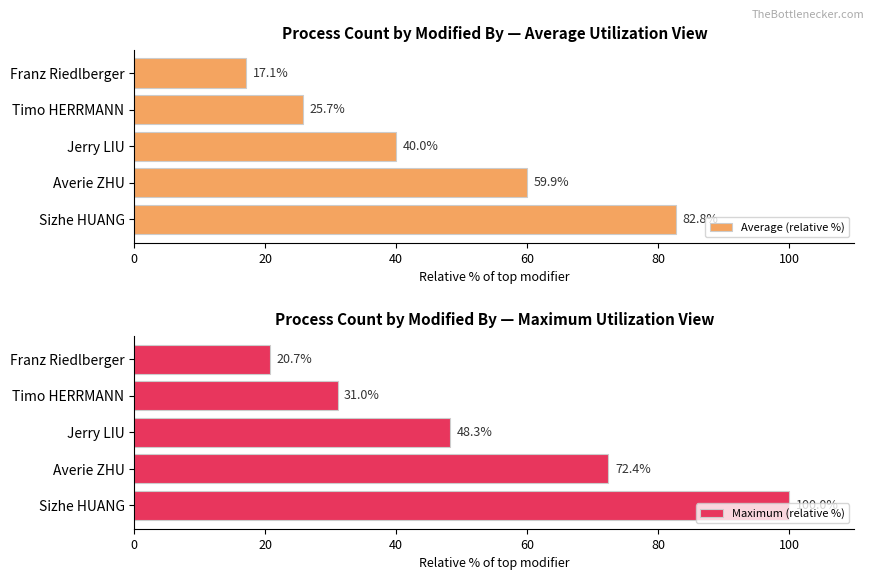

True or false: Maximum (relative %) has a value of 31.0 at Timo HERRMANN.

True